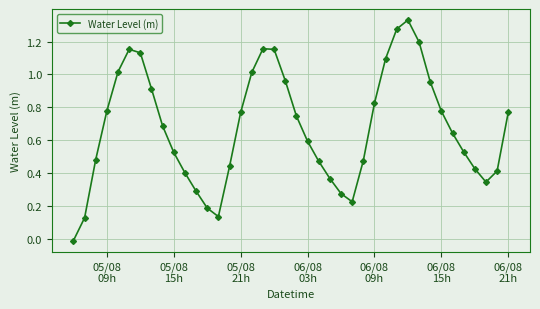

How many data points are above 0?

39